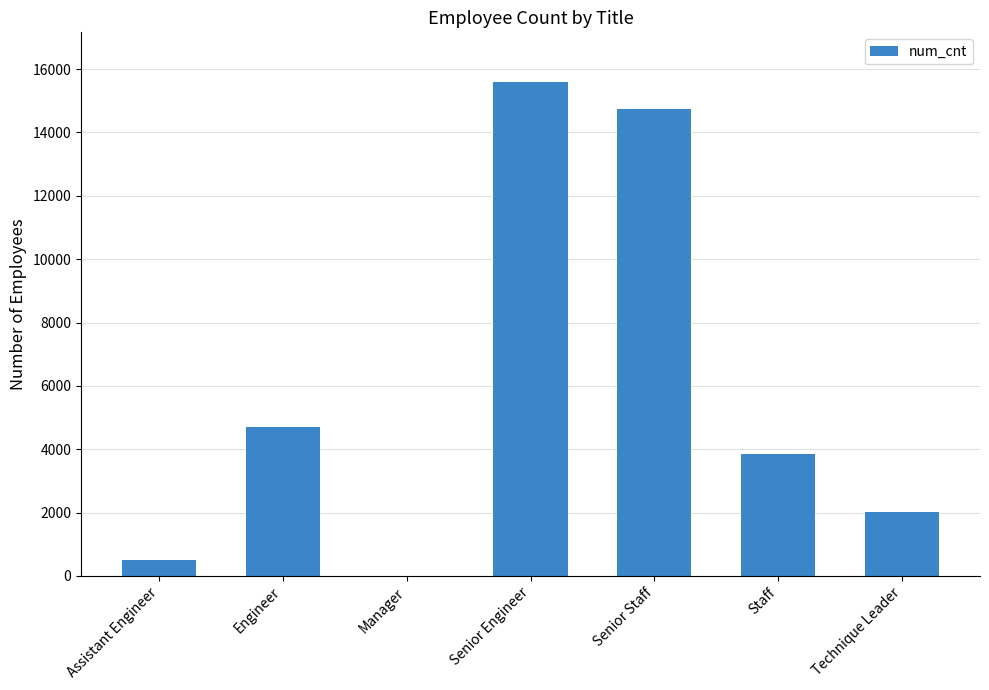

Reading right to left, list all the values displayed in this chart.

Technique Leader=2013	Staff=3837	Senior Staff=14735	Senior Engineer=15600	Manager=2	Engineer=4692	Assistant Engineer=501